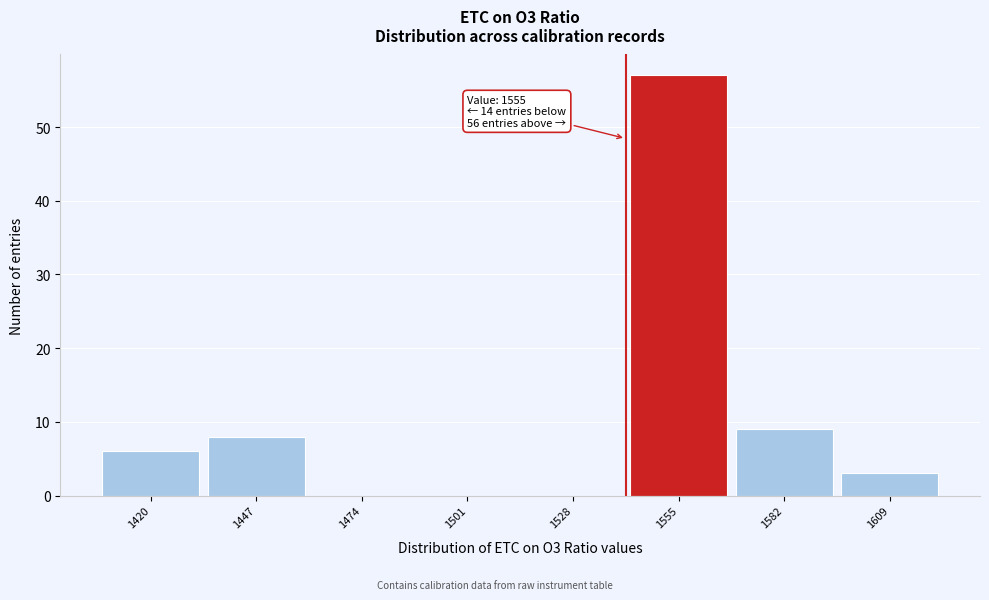

Reading left to right, transcribe all the data shown in this chart.

1420=6	1447=8	1474=0	1501=0	1528=0	1555=57	1582=9	1609=3